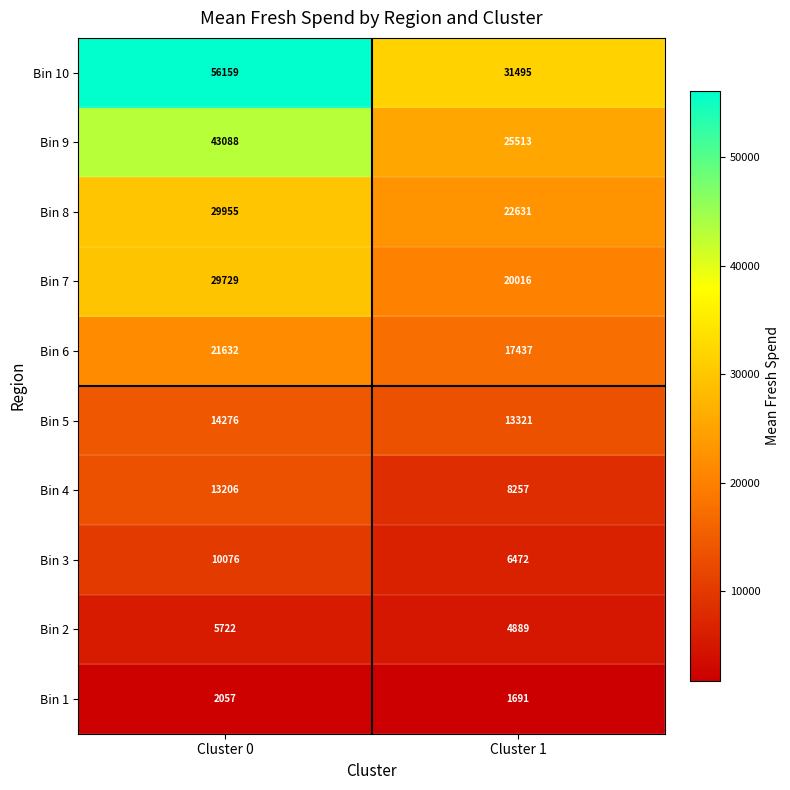

Is it true that Bin 8 equals 22631 at Cluster 1?

True